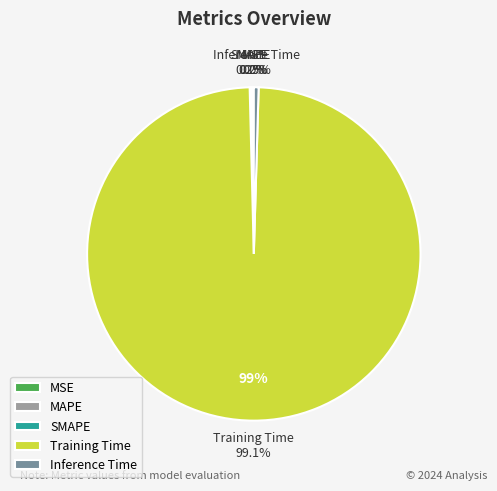

True or false: MSE accounts for 13% of the total.

False